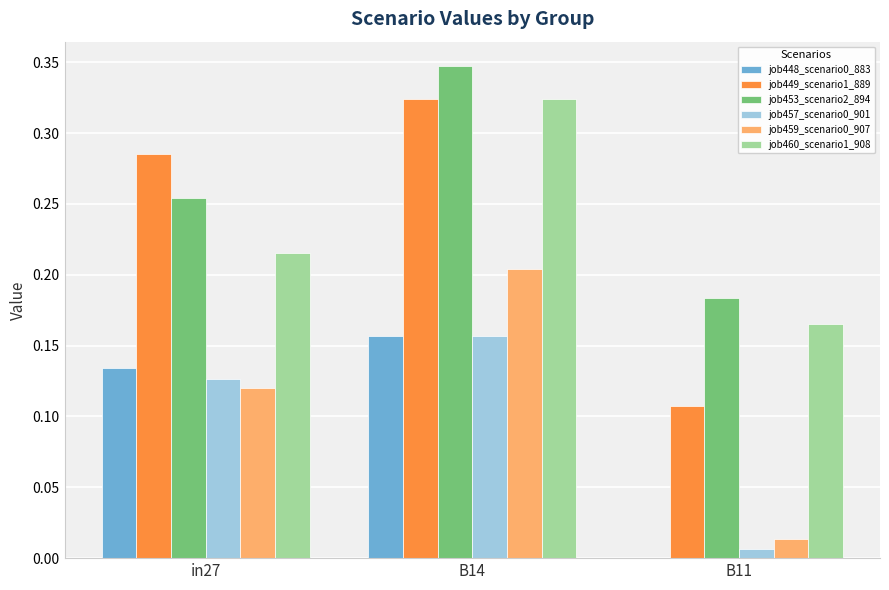

The job457_scenario0_901 series shows 0.1 at B14. True or false?

False